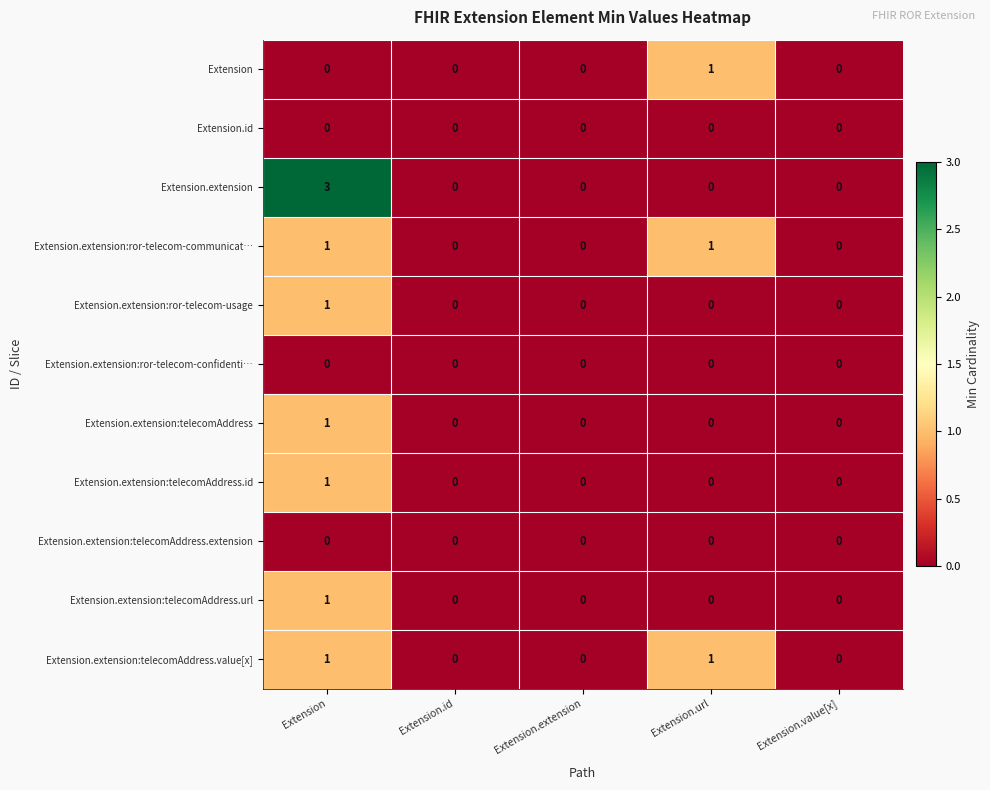

The Extension.extension:ror-telecom-communicat… series shows 0 at Extension.value[x]. True or false?

True